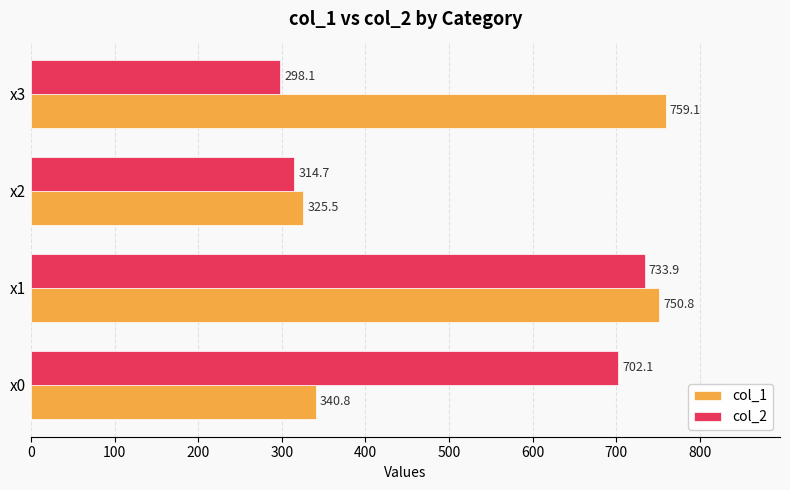

Between x0 and x1, which series saw the biggest shift?

col_1